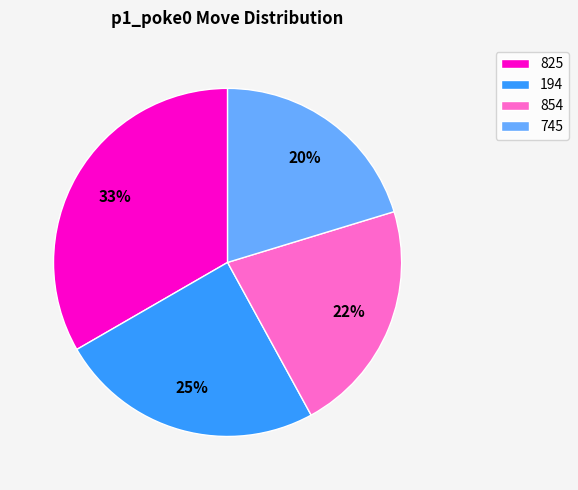

Which slice is the largest?

825